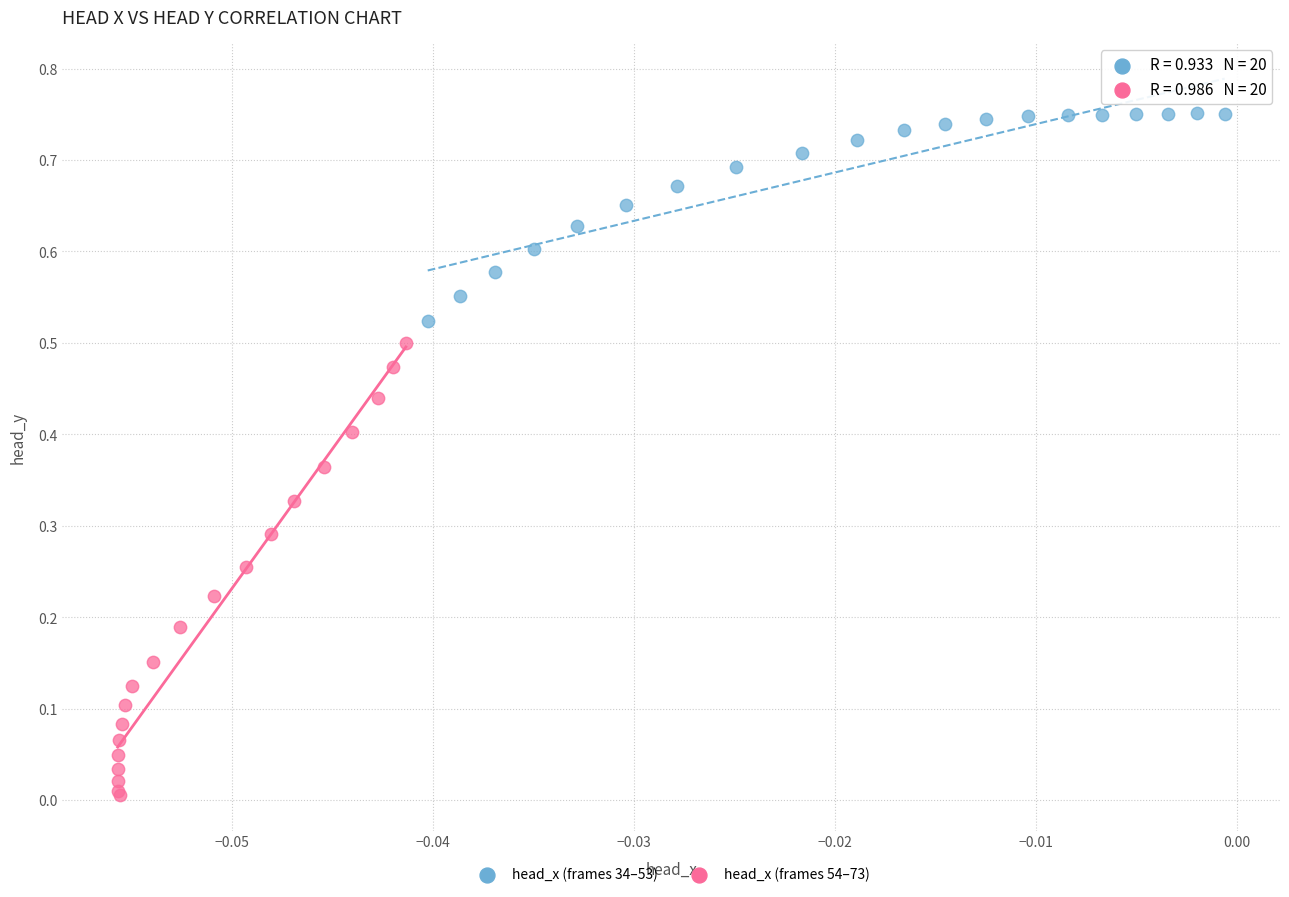

What are all the series names shown in the legend?

head_x (frames 34–53), head_x (frames 54–73)